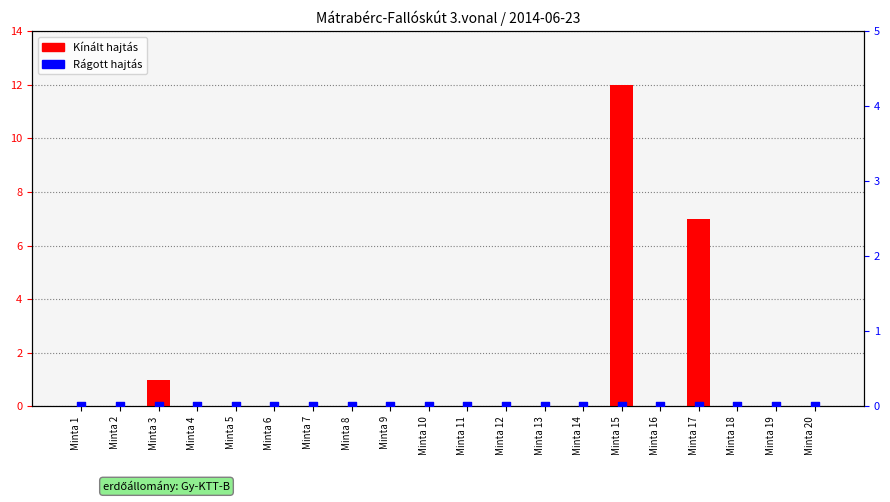

What are all the series names shown in the legend?

Kínált hajtás, Rágott hajtás